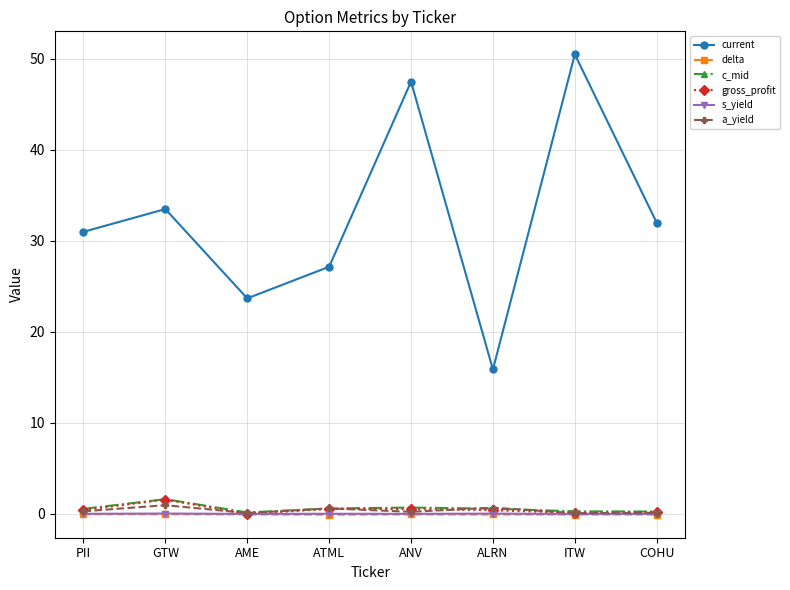

The value of current at ITW is 71.4. True or false?

False